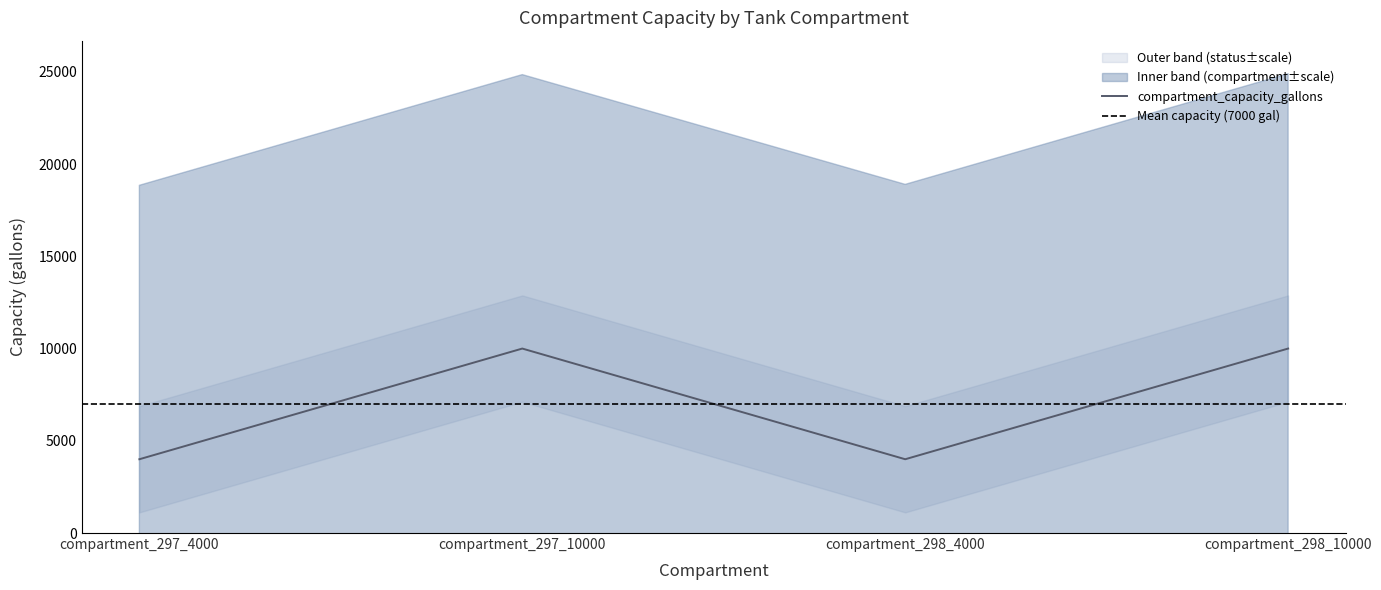

Reading left to right, transcribe all the data shown in this chart.

compartment_capacity_gallons: compartment_297_4000=4000	compartment_297_10000=10000	compartment_298_4000=4000	compartment_298_10000=10000
compartment_id: compartment_297_4000=297	compartment_297_10000=297	compartment_298_4000=298	compartment_298_10000=298
compartment_status_id: compartment_297_4000=3	compartment_297_10000=3	compartment_298_4000=3	compartment_298_10000=3